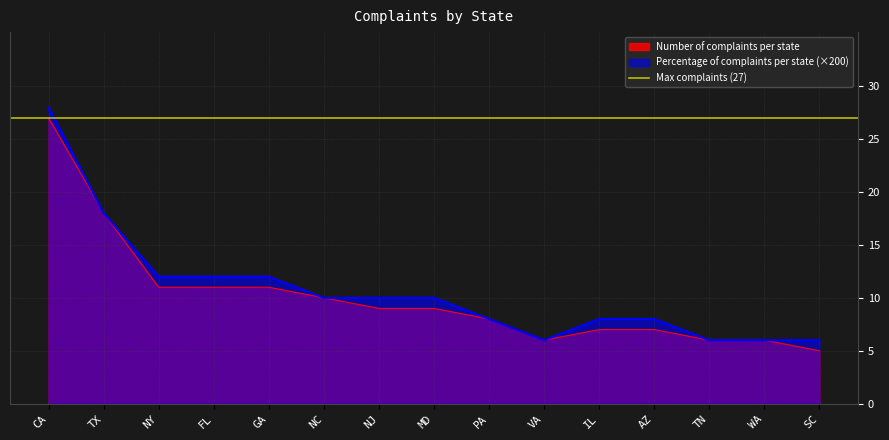

Reading left to right, extract all data points from this chart.

Number of complaints per state: 27.0	18.0	11.0	11.0	11.0	10.0	9.0	9.0	8.0	6.0	7.0	7.0	6.0	6.0	5.0
Percentage of complaints per state: 28.0	18.0	12.0	12.0	12.0	10.0	10.0	10.0	8.0	6.0	8.0	8.0	6.0	6.0	6.0